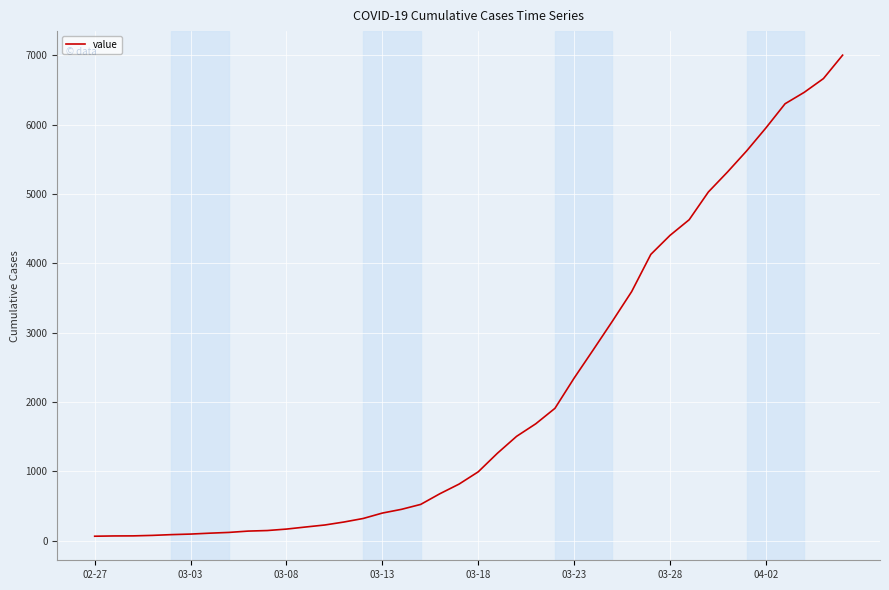

What is the greatest value displayed?

7004